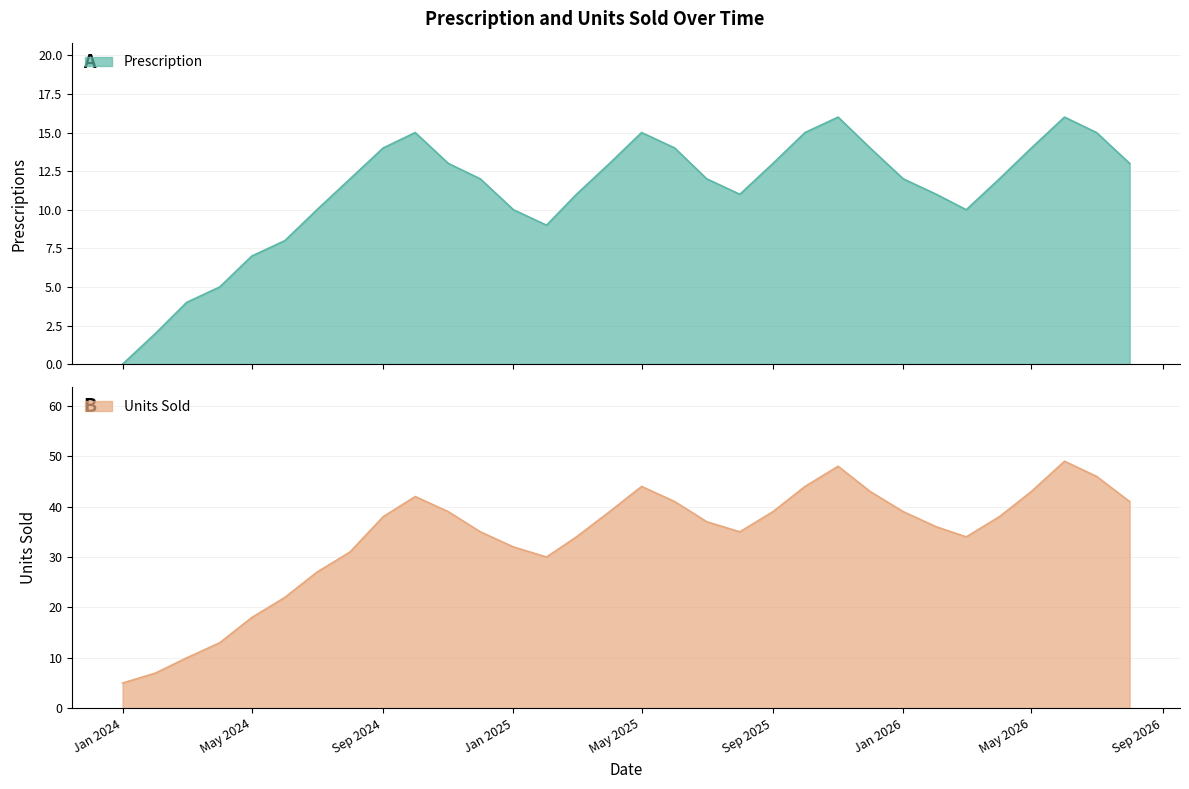

Which category has the lowest value in the Units Sold series?

Jan 2024